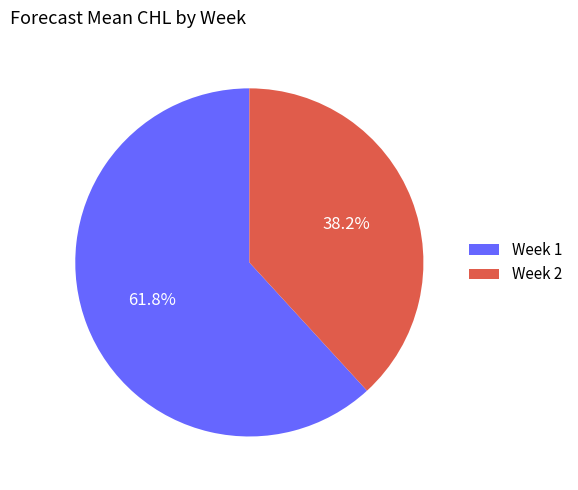

What is the largest slice in the pie chart?

Week 1